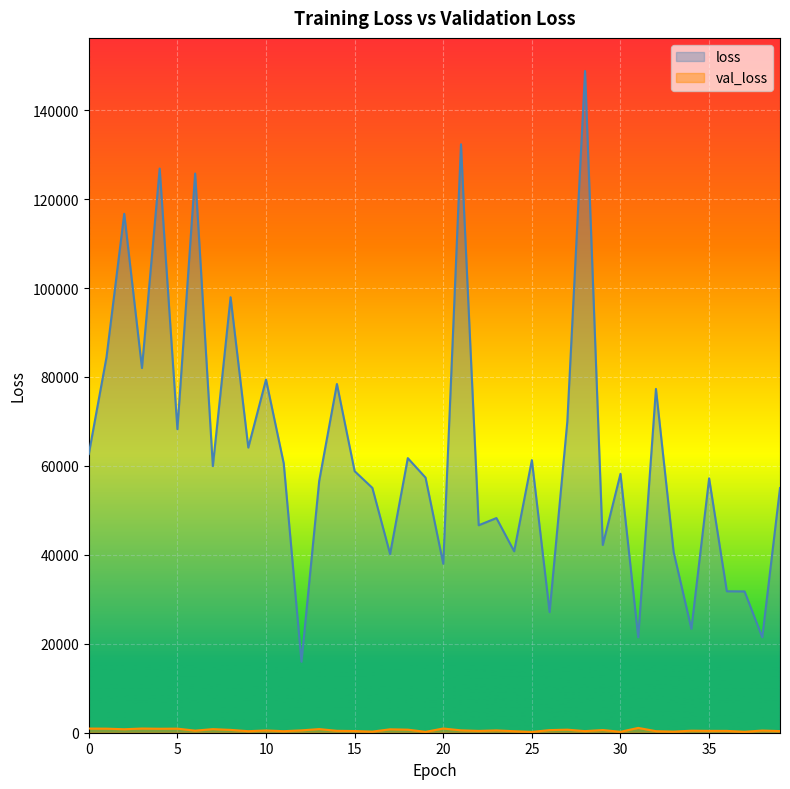

True or false: val_loss and loss intersect in this chart.

False